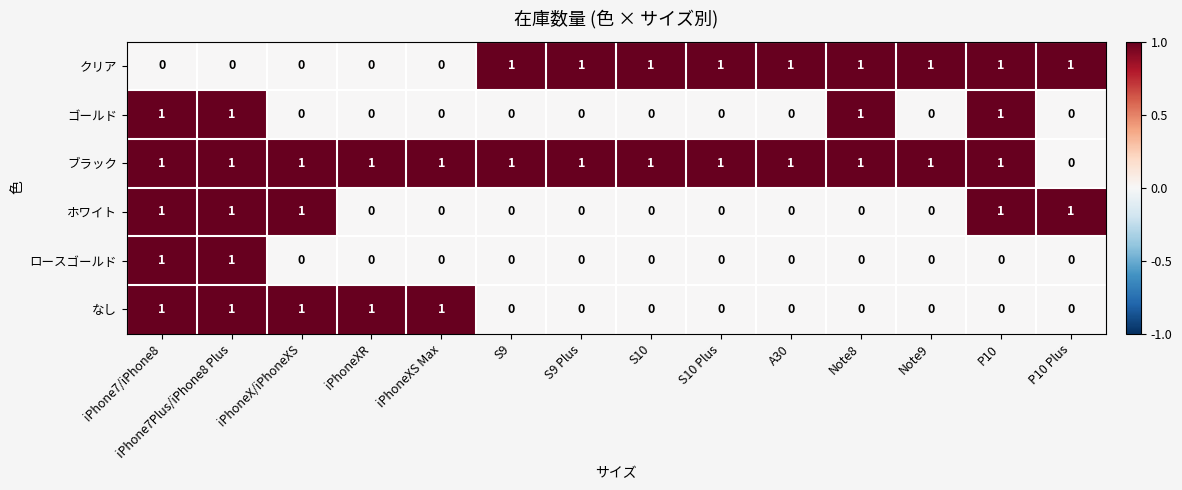

What is the total value across all series at iPhone7/iPhone8?

5